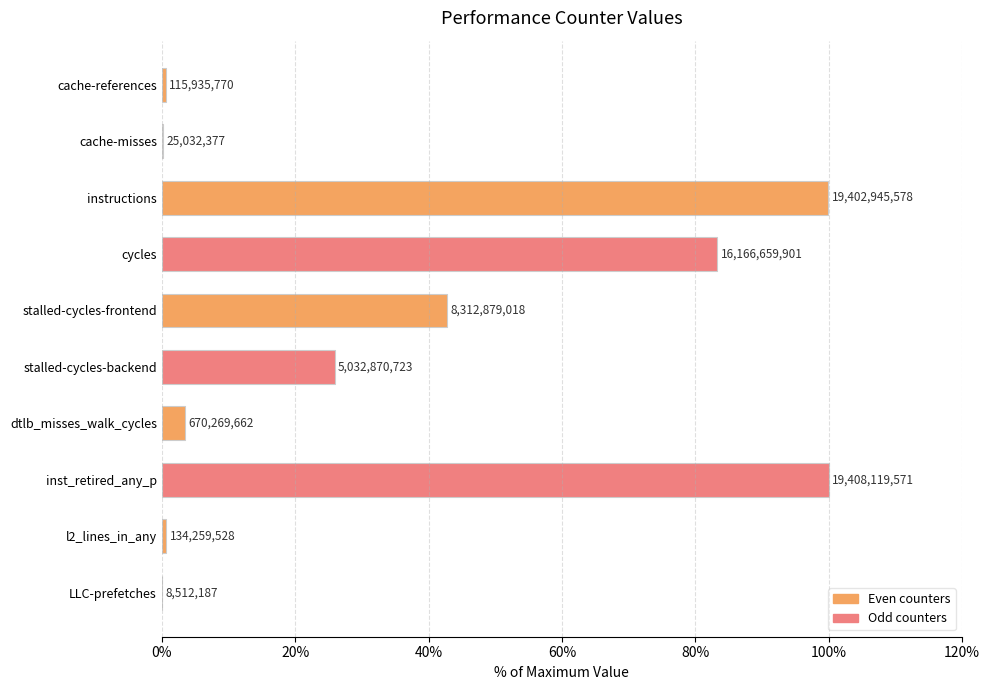

What are all the series names shown in the legend?

Even counters, Odd counters